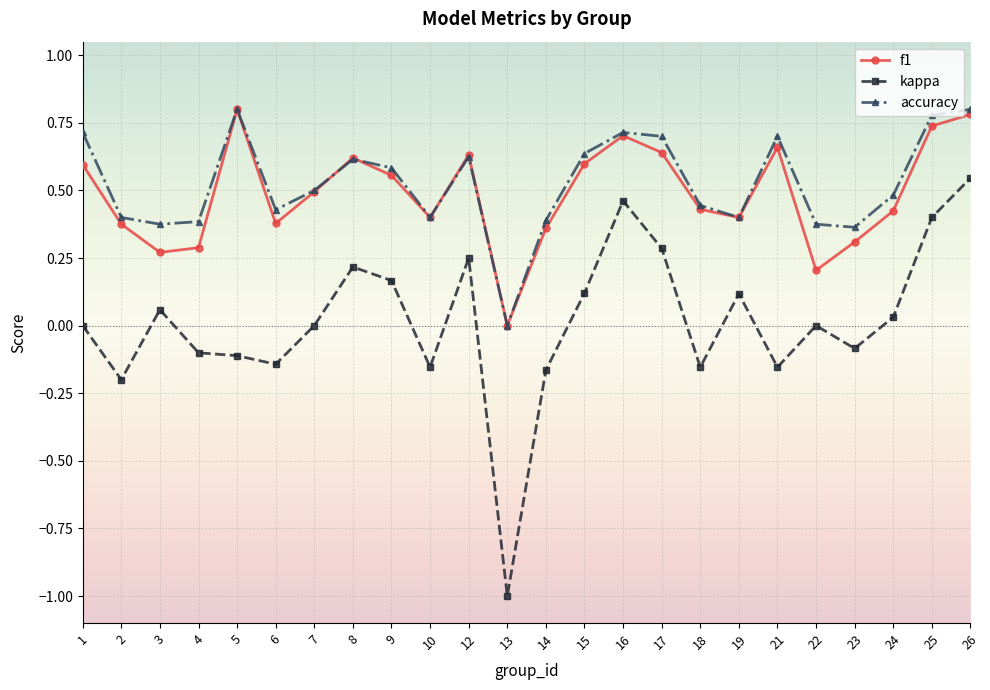

True or false: f1 and kappa cross at least once.

False